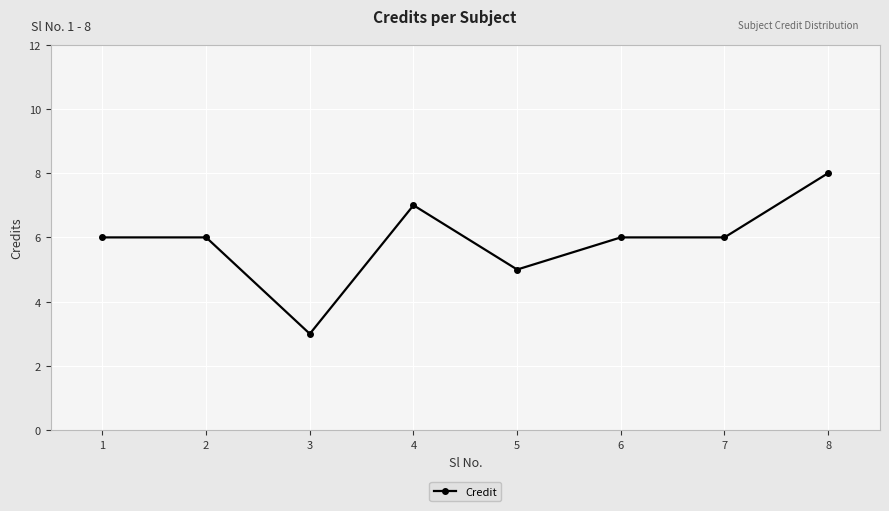

Which category has the lowest value across all series?

3